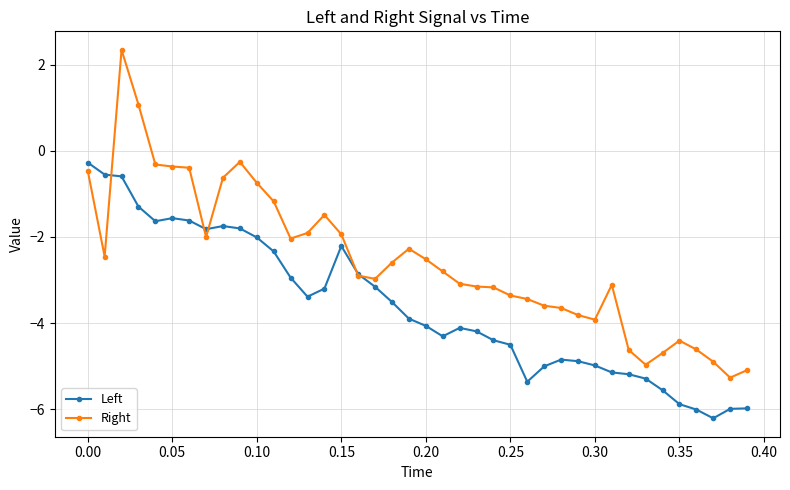

List the series in order of their peak value, highest first.

Right, Left